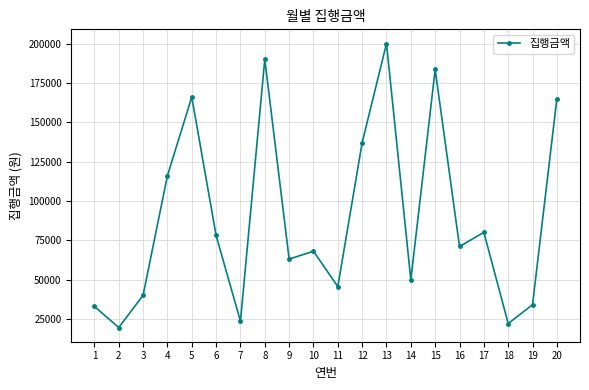

What is the sum of all values?

1784700